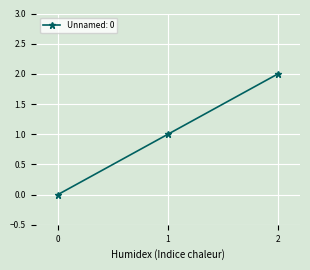

What is the change in value from 1 to 2?

+1